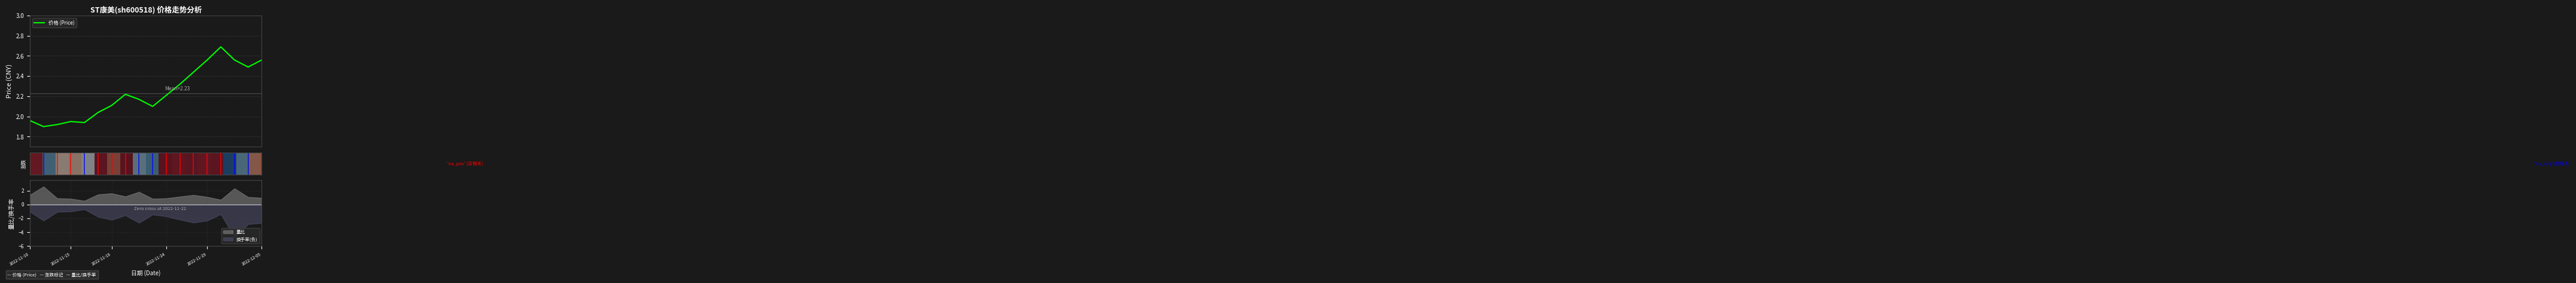

What is the highest value of the 换手率(负) series?

-0.7